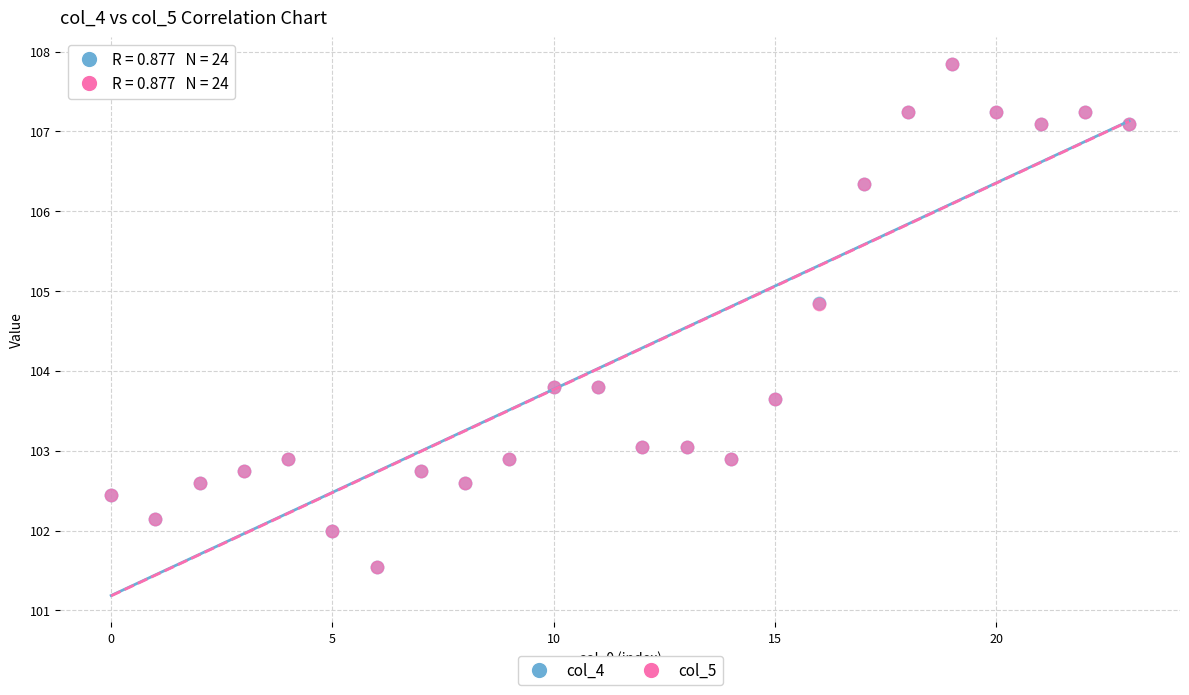

What are all the series names shown in the legend?

col_4, col_5